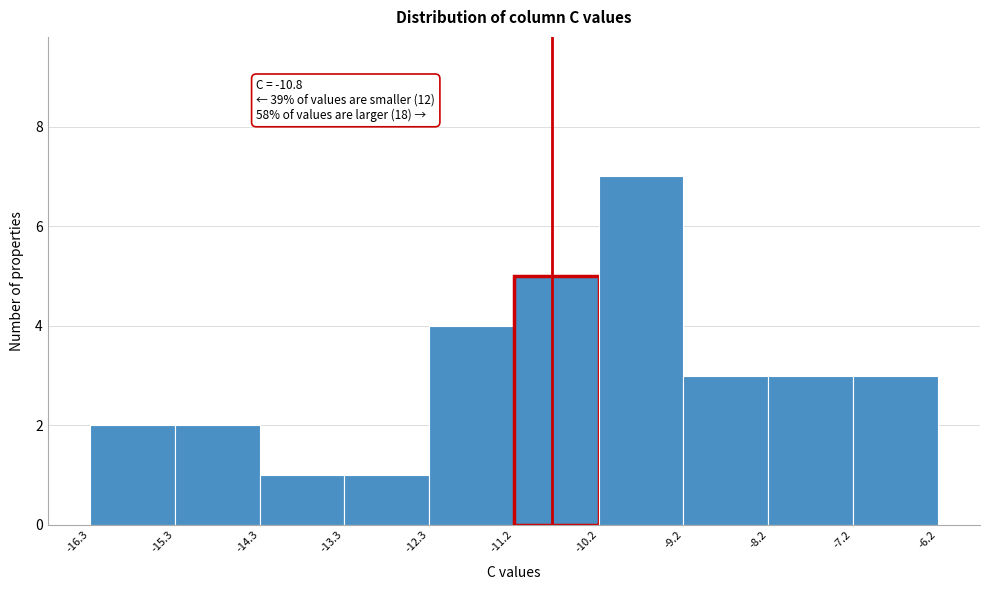

Over which range of the x-axis is the bar tallest?

-10.2 to -9.2